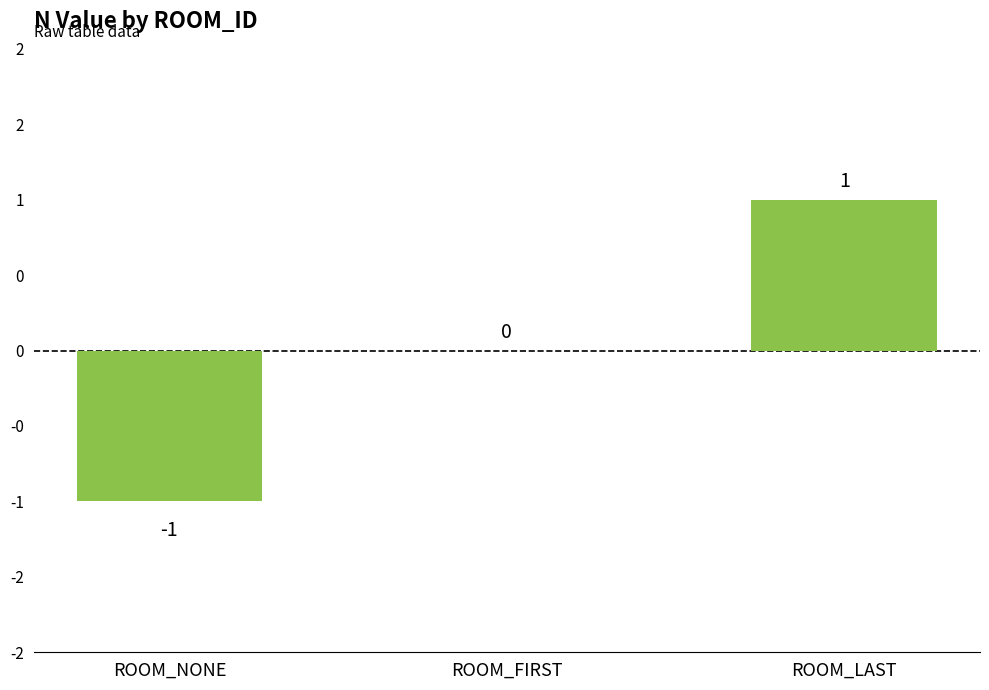

Where is the data nearest to the value 0?

ROOM_FIRST